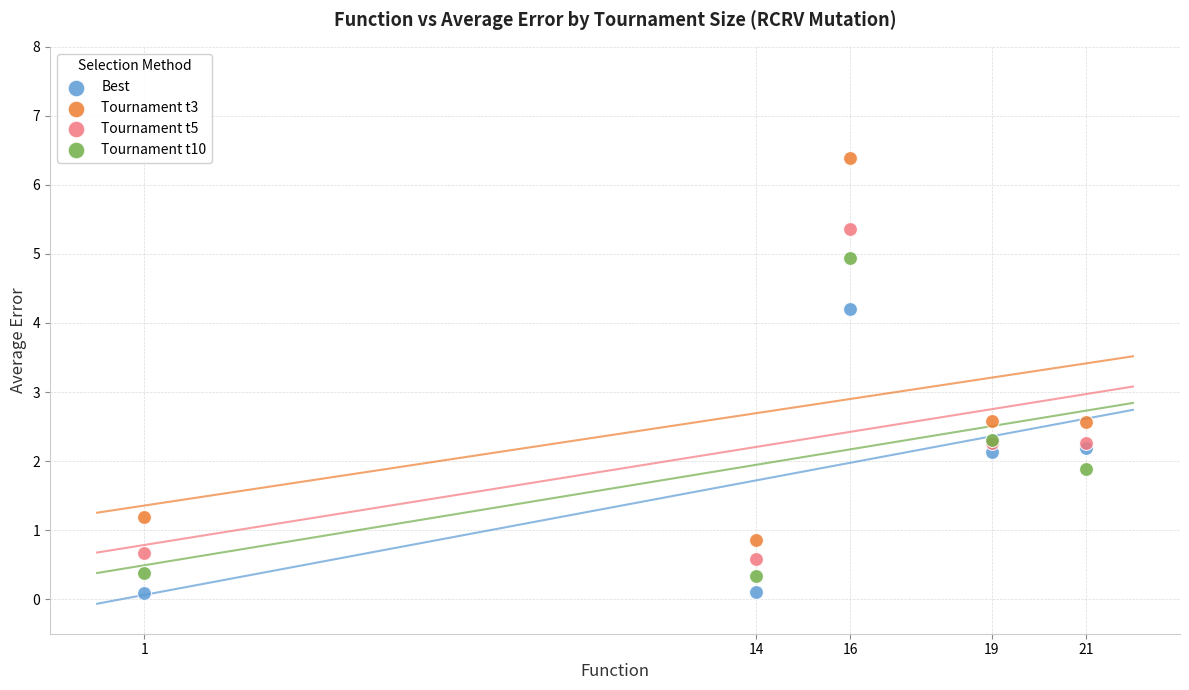

Which series has the largest Y range (max minus min)?

Tournament t3